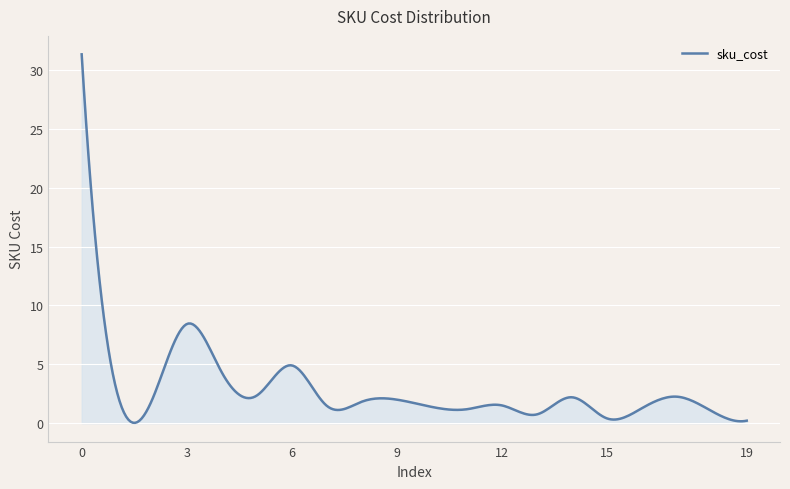

What is the greatest value displayed?

31.4